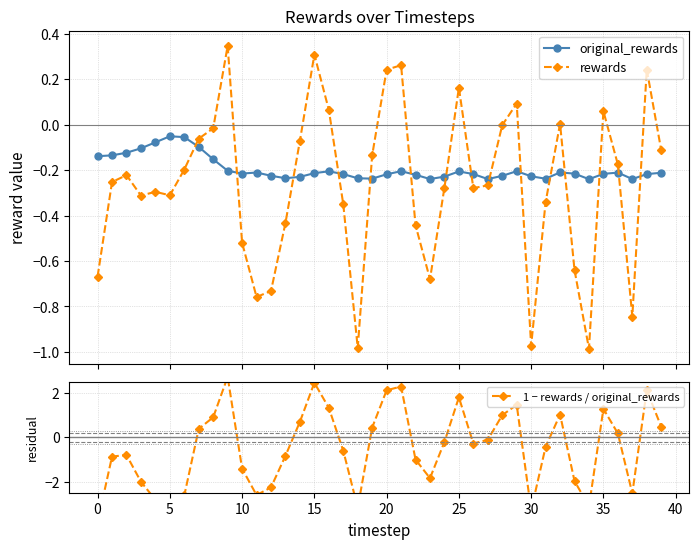

How many interior local valleys does the rewards series have?

9